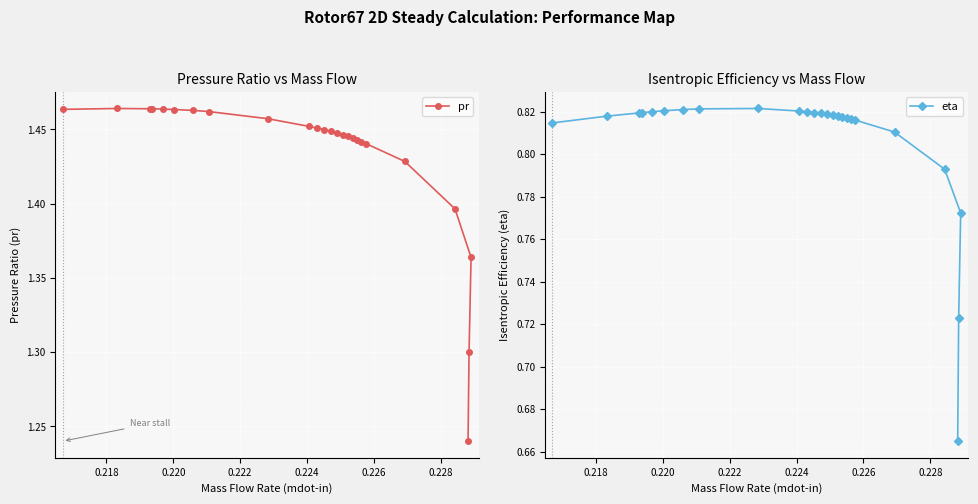

How many pr values are between 1 and 2?

25